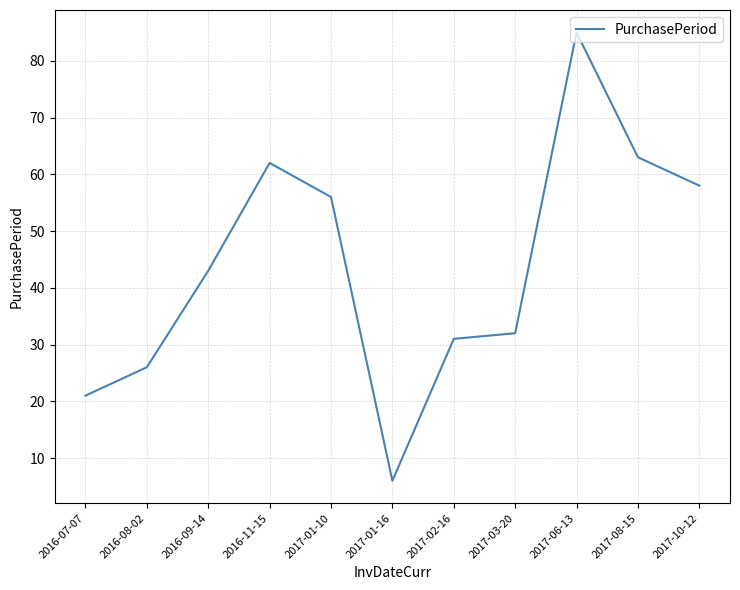

Reading left to right, list all the values displayed in this chart.

21	26	43	62	56	6	31	32	85	63	58